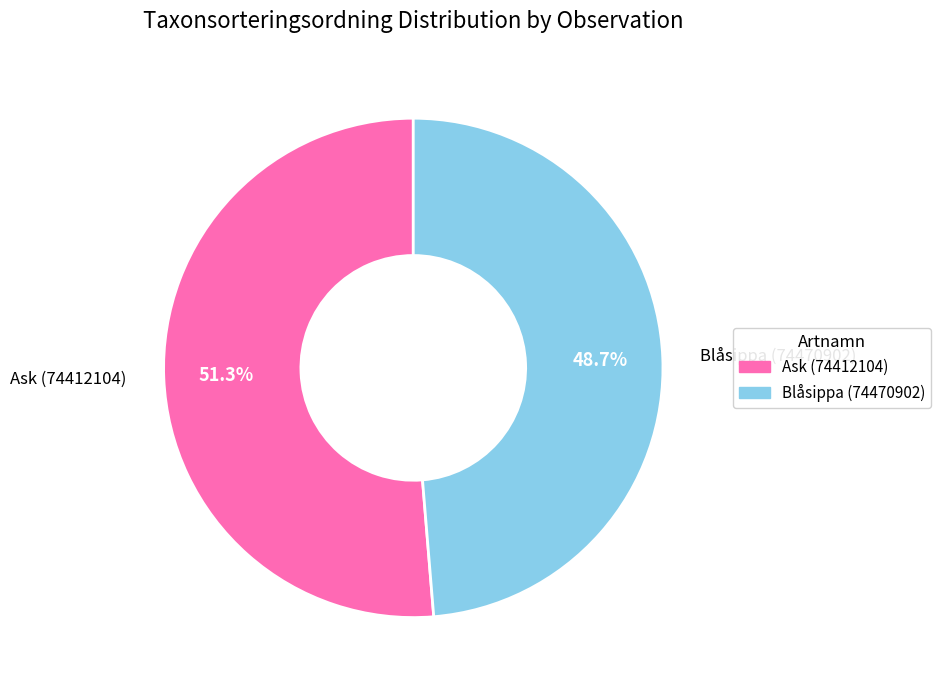

To the nearest percent, what is the average slice percentage?

50%